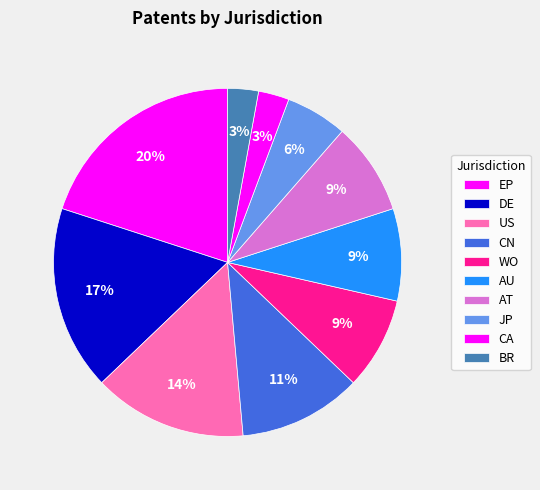

How many segments does this pie chart have?

10